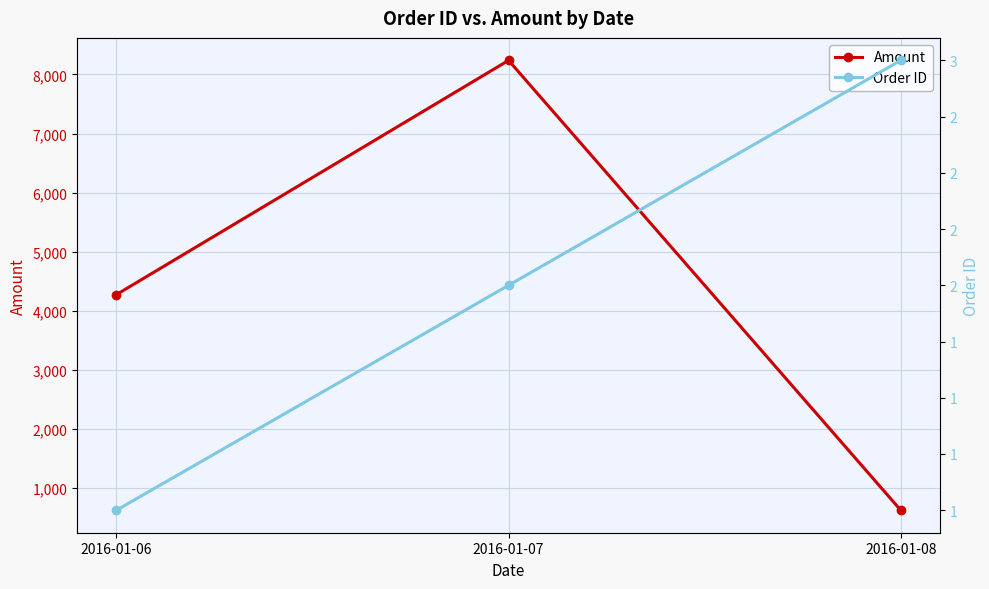

What is the highest value of the Order ID series?

3